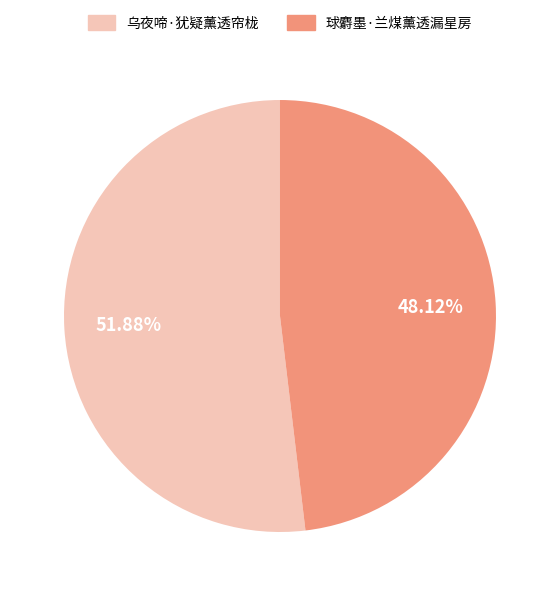

Which has a higher value, 乌夜啼·犹疑薰透帘栊 or 球麝墨·兰煤薰透漏星房?

乌夜啼·犹疑薰透帘栊